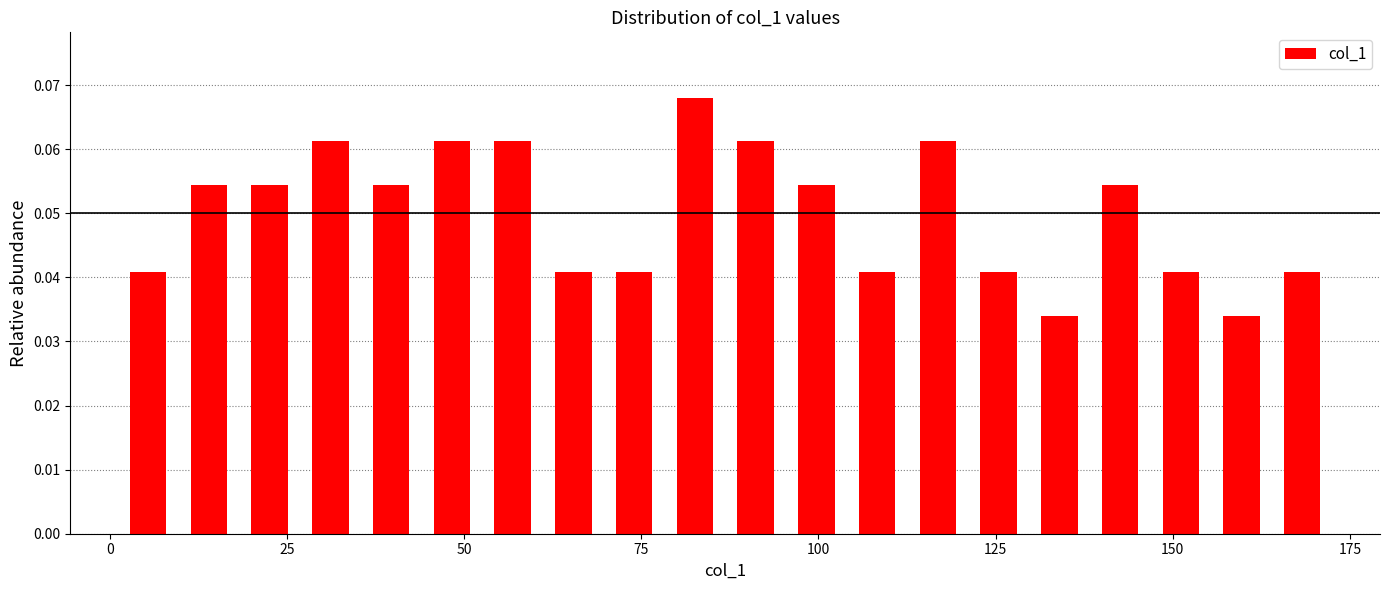

Around what value on the x-axis is the tallest bar? Give the approximate position of its centre, as read against the axis.

85